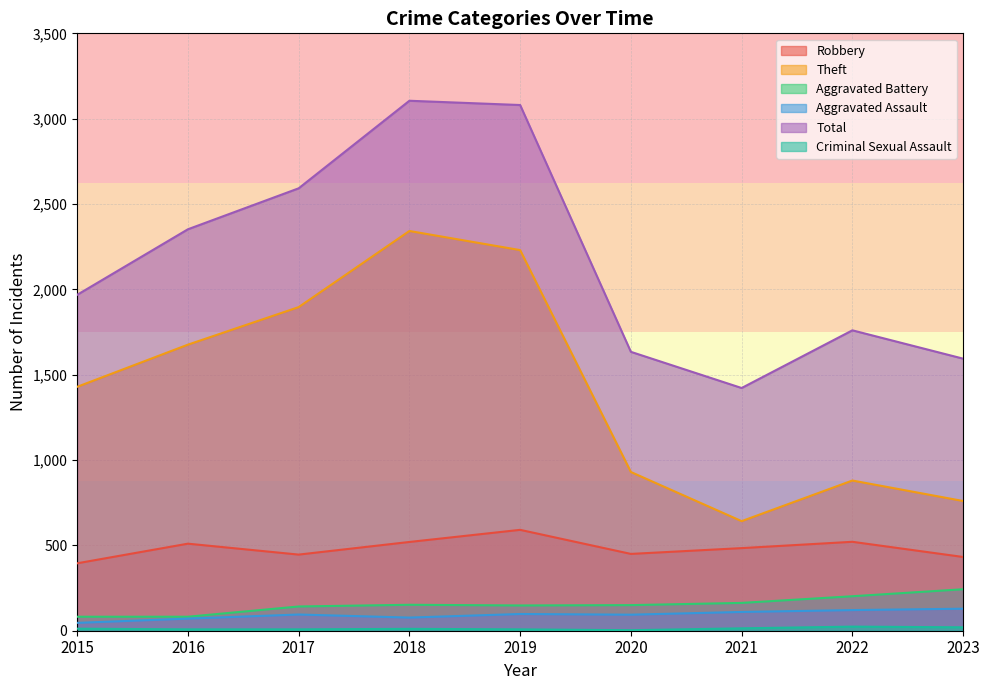

List the labels in order of Robbery value, largest first.

2019, 2022, 2018, 2016, 2021, 2020, 2017, 2023, 2015